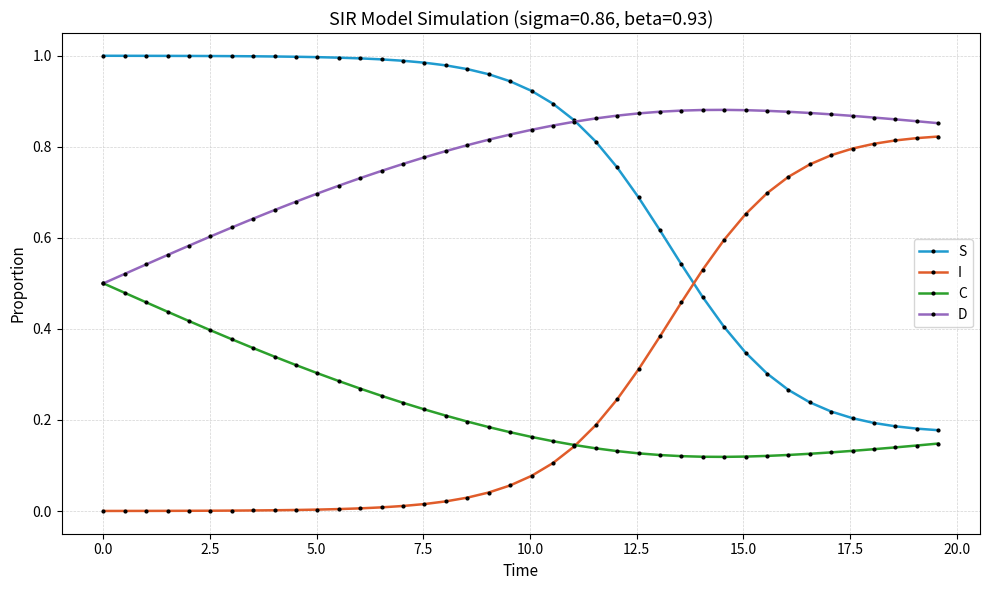

Which series has the largest total across all categories?

D